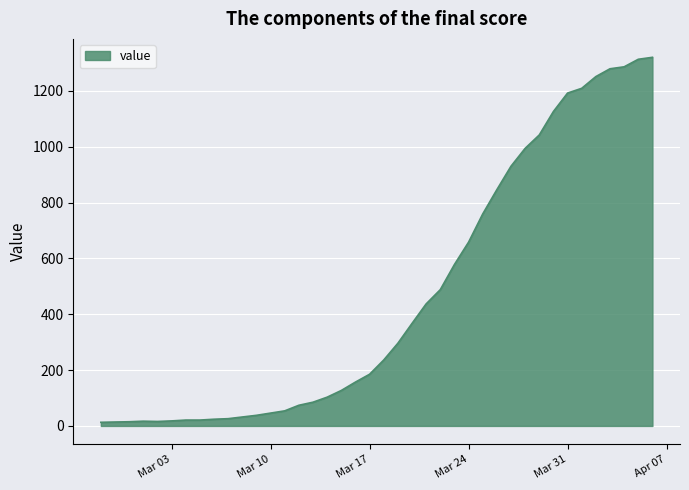

What is the maximum value shown in the chart?

1320